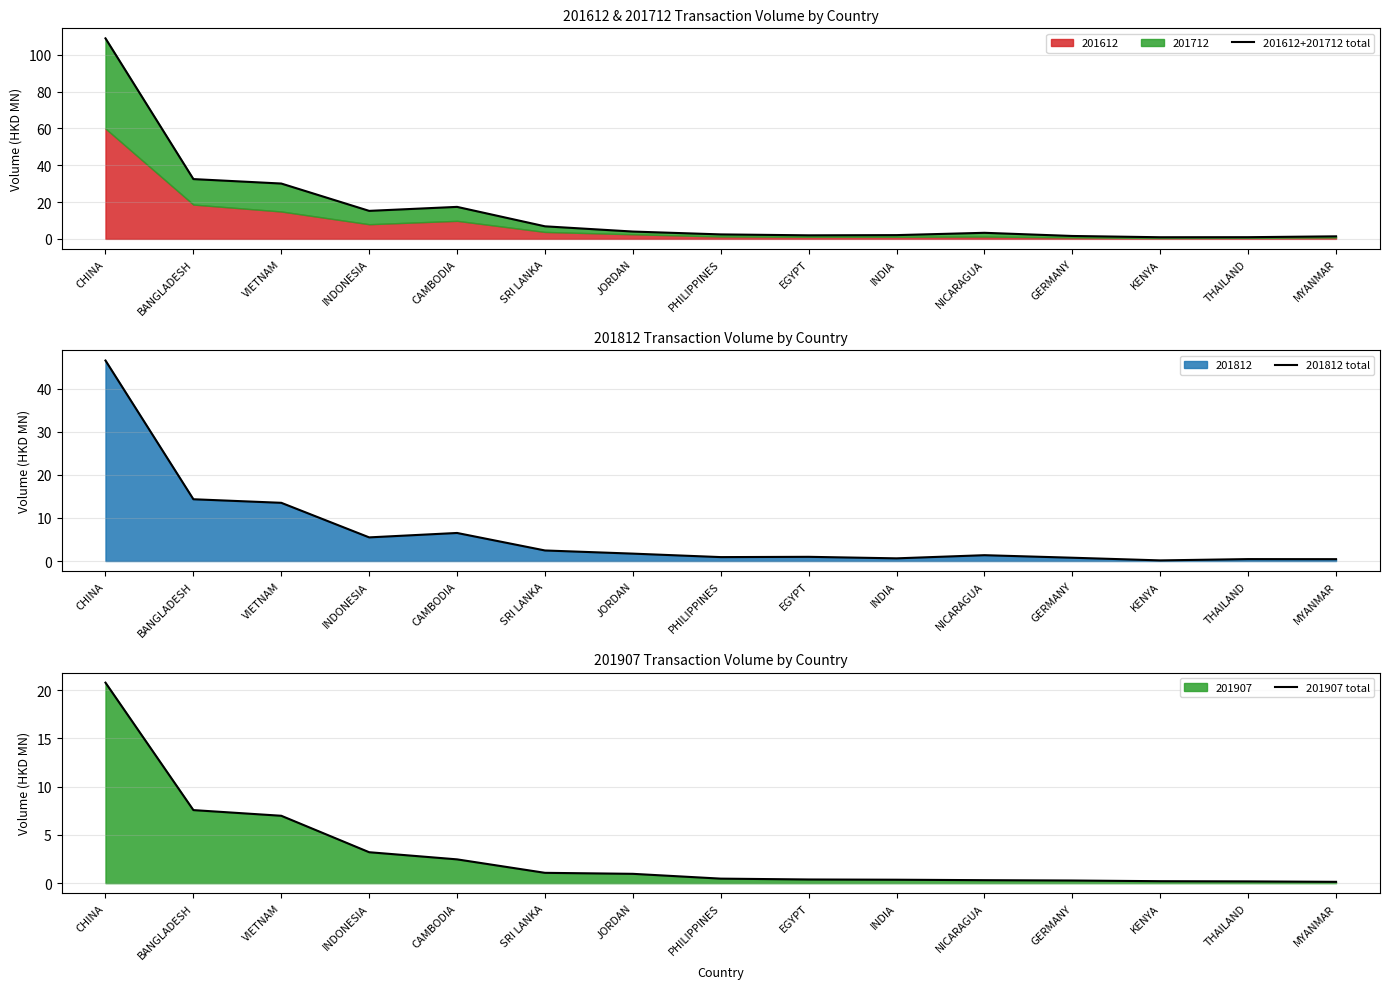

What is the difference between the second highest and minimum values in the 201907 total series?

7.4